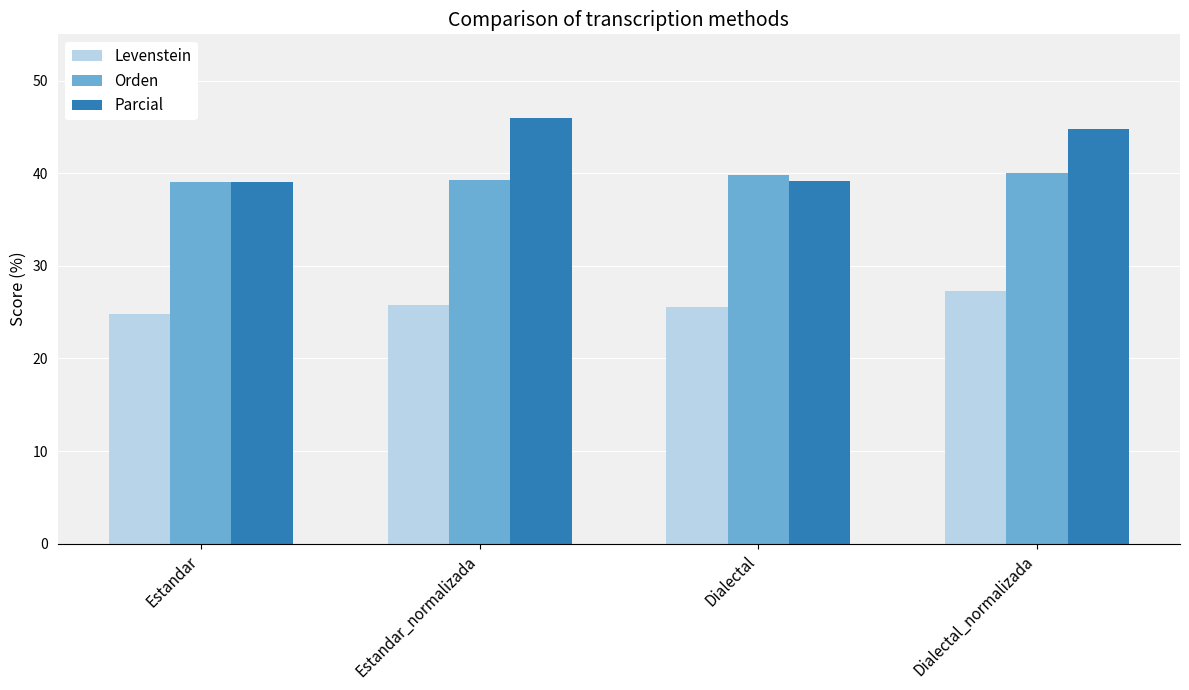

Which series has the widest spread of values?

Parcial